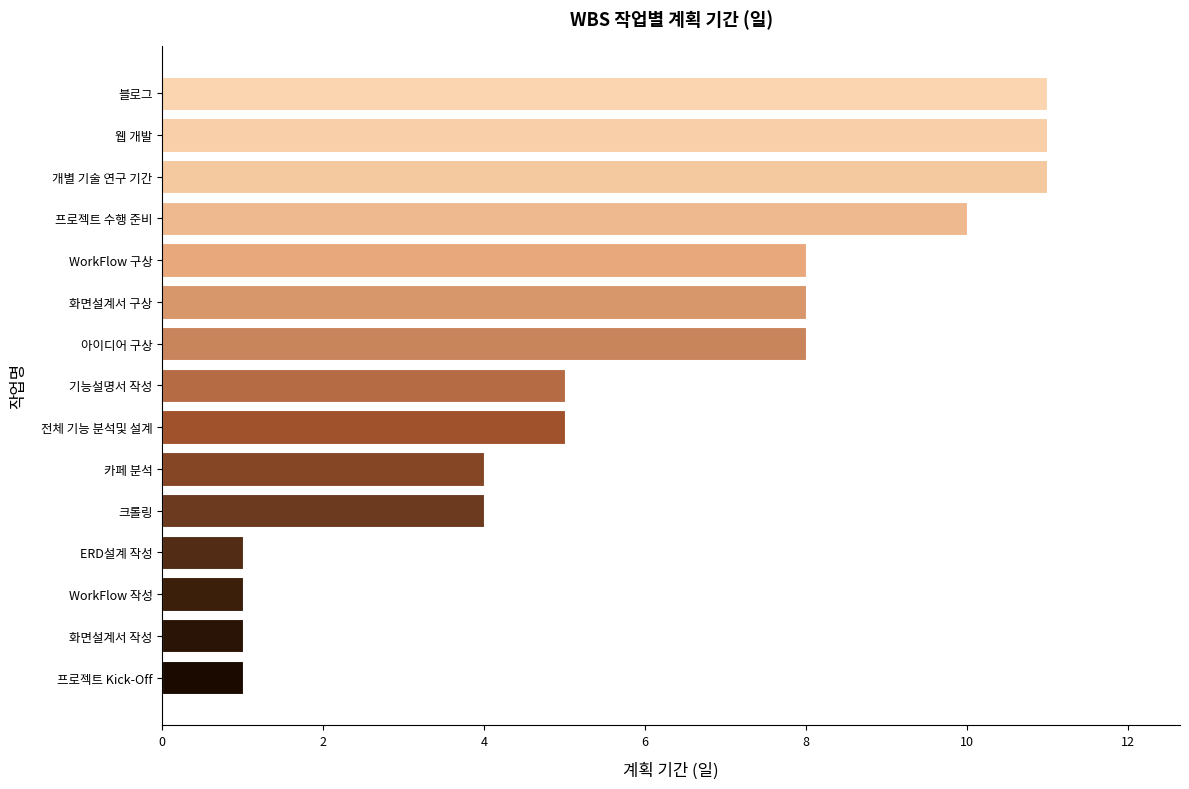

What is the change in value from 기능설명서 작성 to 아이디어 구상?

+3